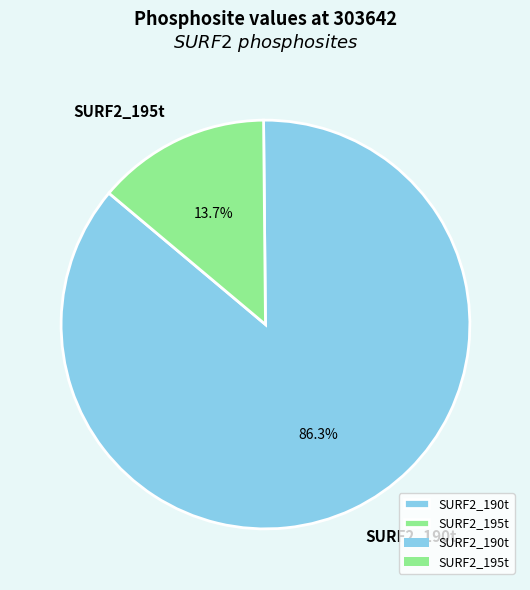

Which has a higher value, SURF2_190t or SURF2_195t?

SURF2_190t